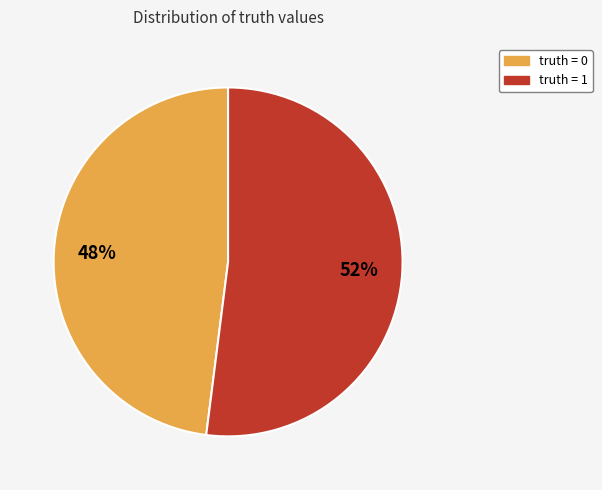

Is it true that truth = 1 is 38% of the pie?

False